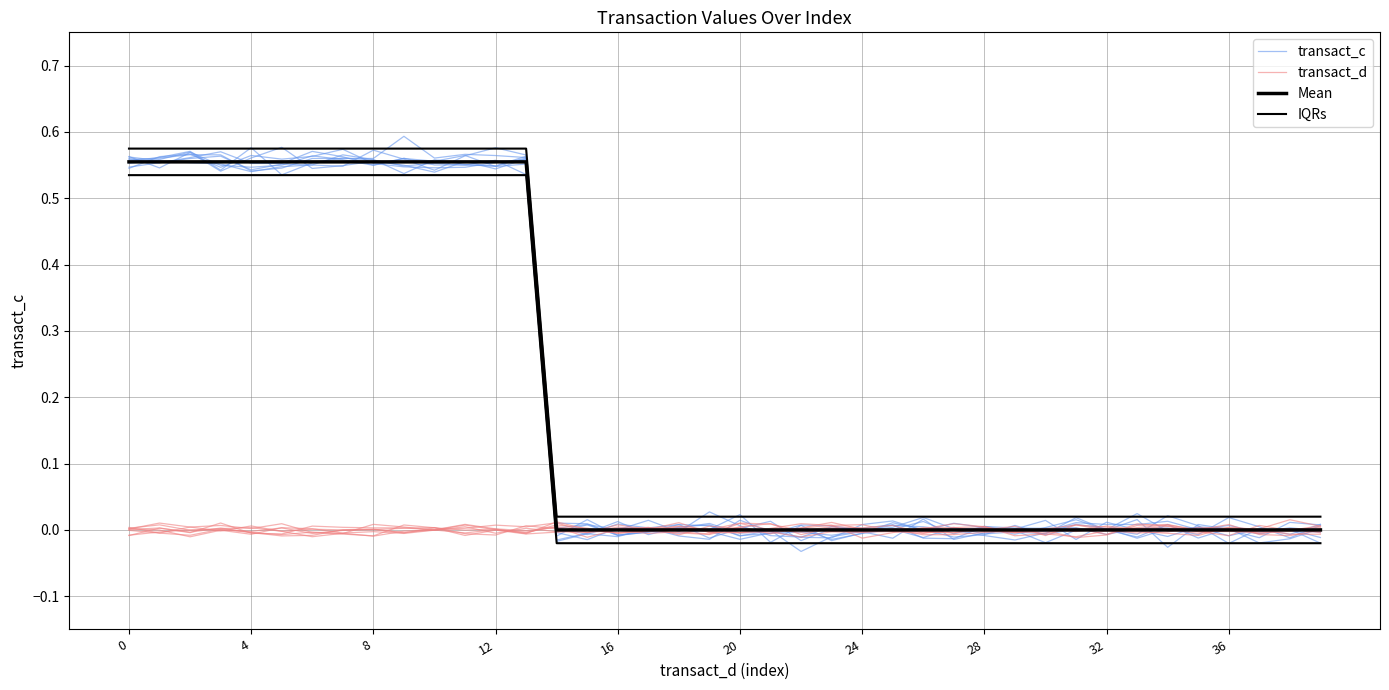

Which series has the largest total across all categories?

IQRs